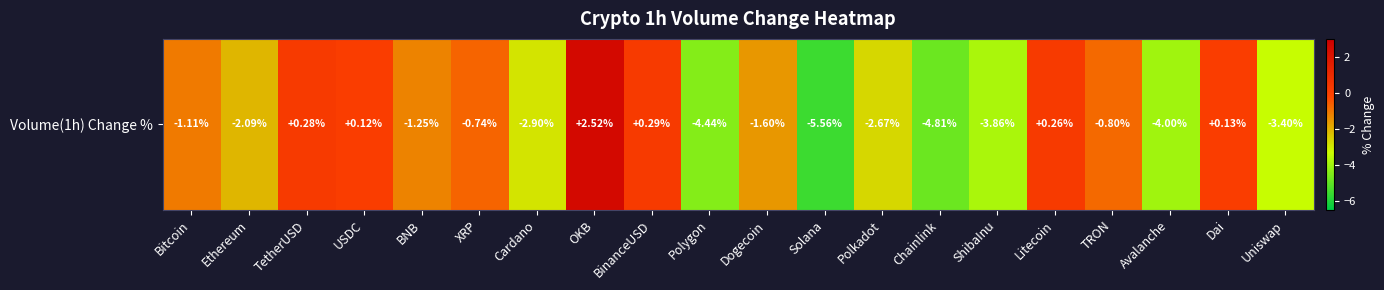

Read the value at Cardano.

-2.9